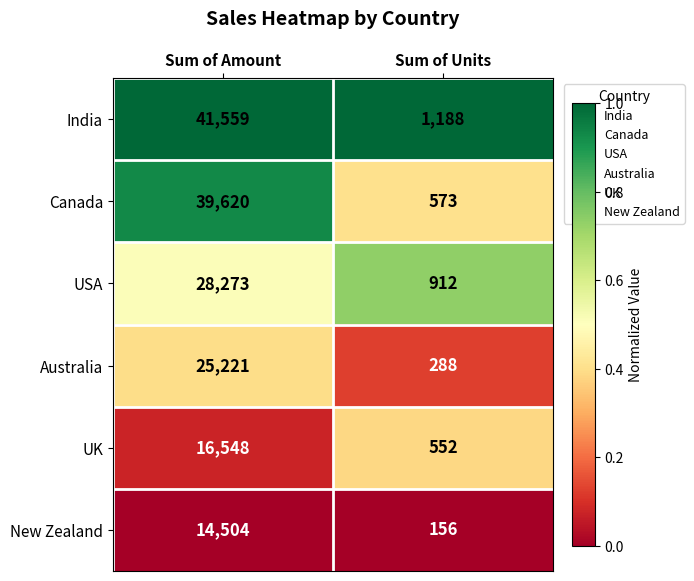

Where is Canada nearest to the value 20096?

Sum of Units